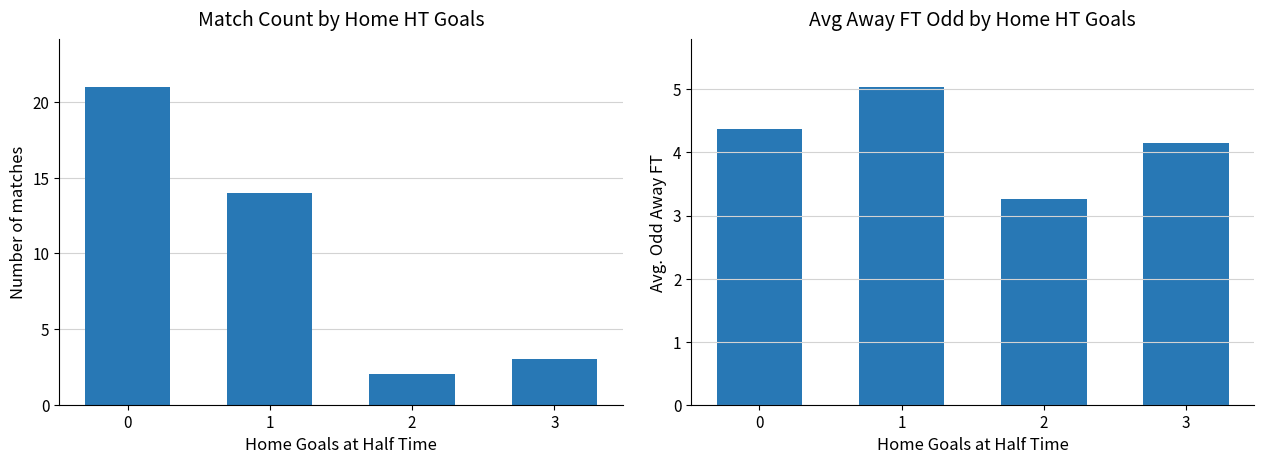

Does the chart contain stacked bars?

No